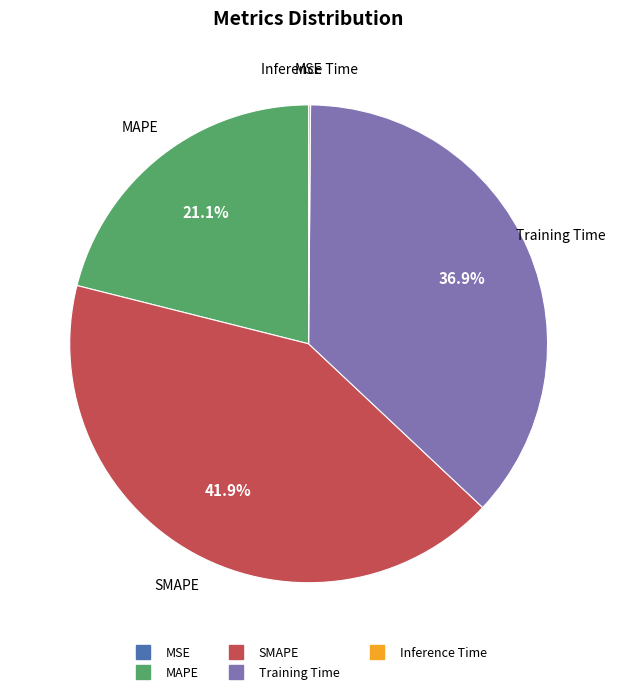

Is there a majority slice in this chart?

No